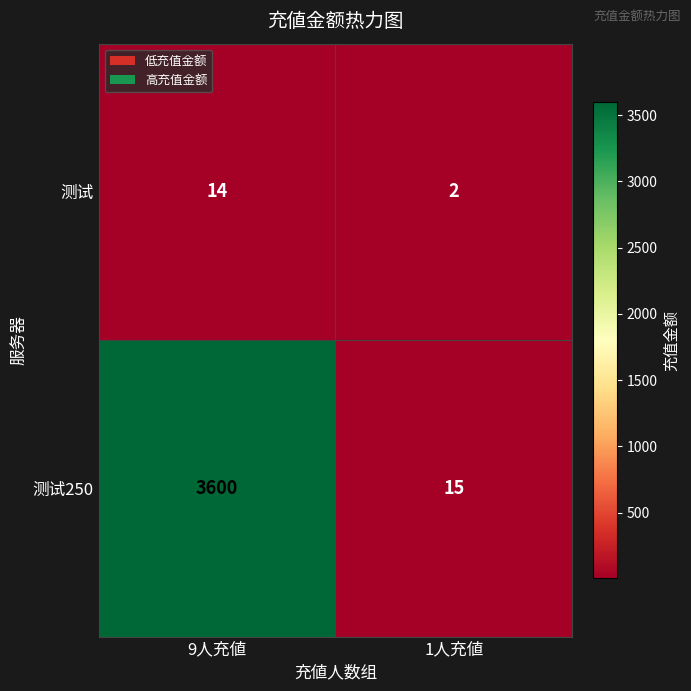

True or false: 测试 has a value of 20 at 9人充値.

False